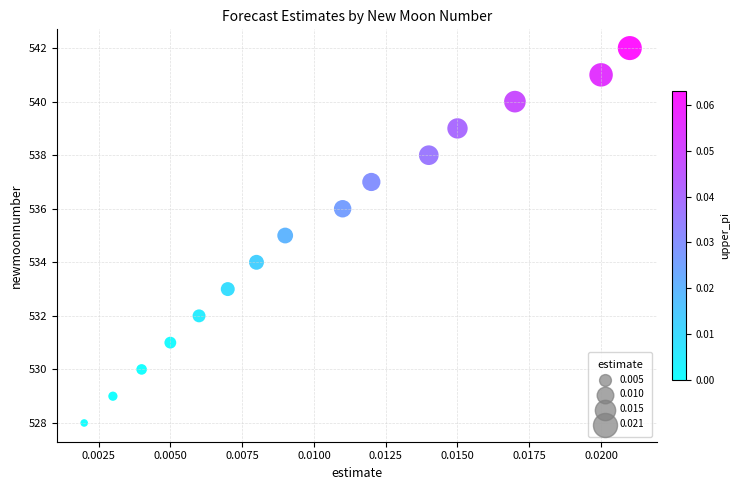

What is the range of Y values (max minus min)?

14